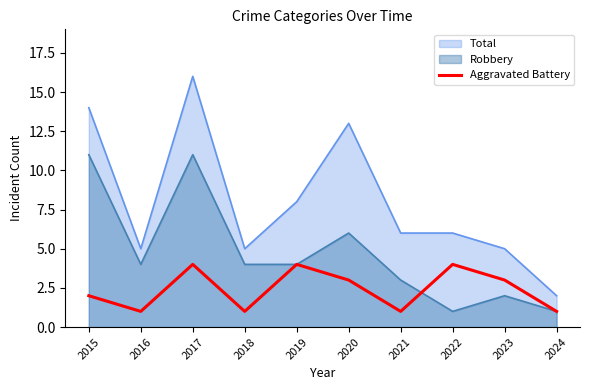

Rank the series by their maximum value, from lowest to highest.

Aggravated Battery, Robbery, Total